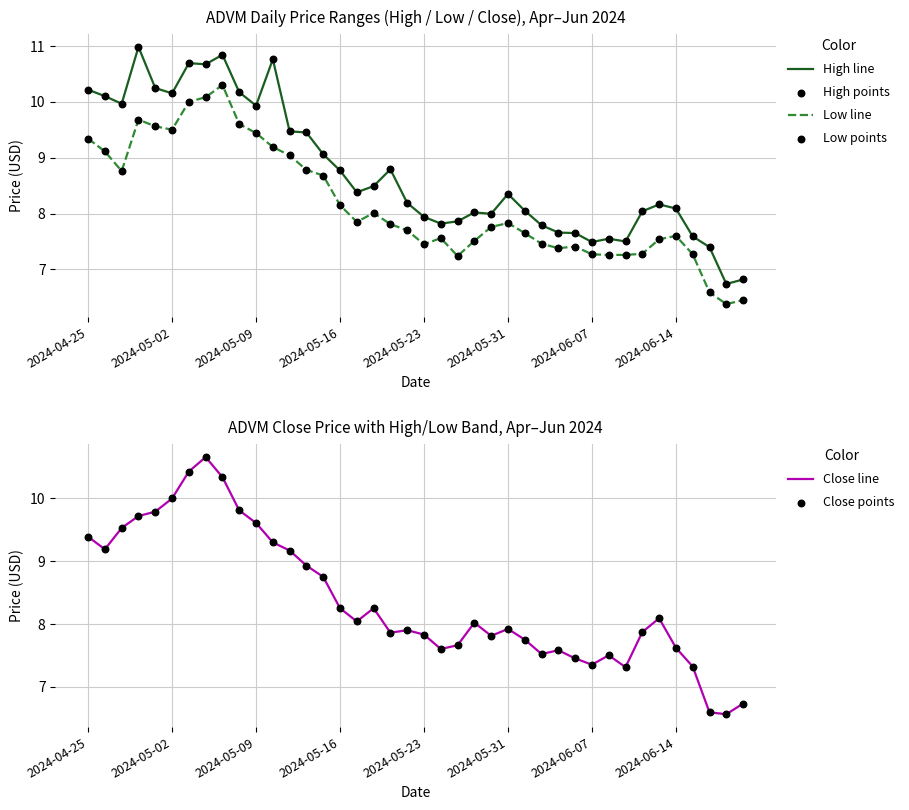

At which category is the sum across all series the highest?

8